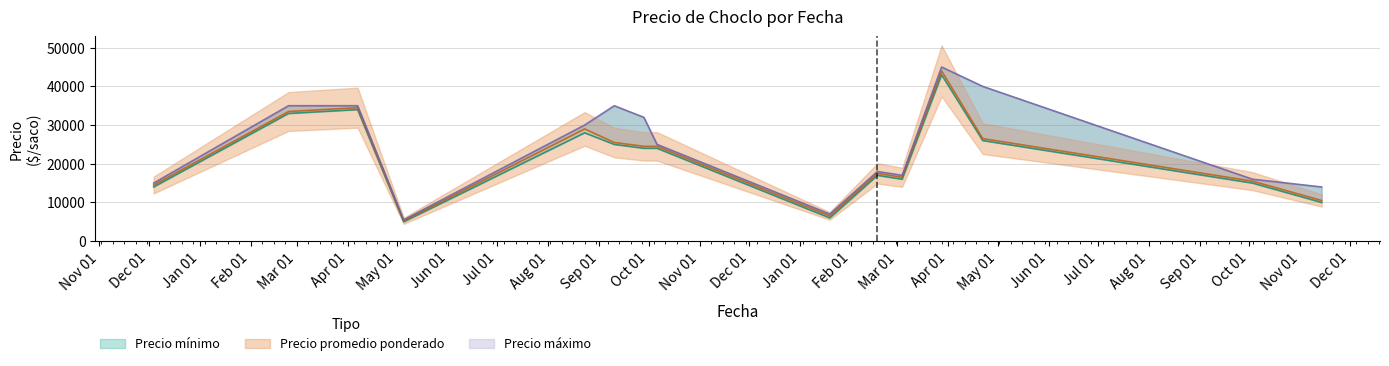

What is the approximate value of Precio promedio ponderado at 2021-04-07, to the nearest 100?

34500